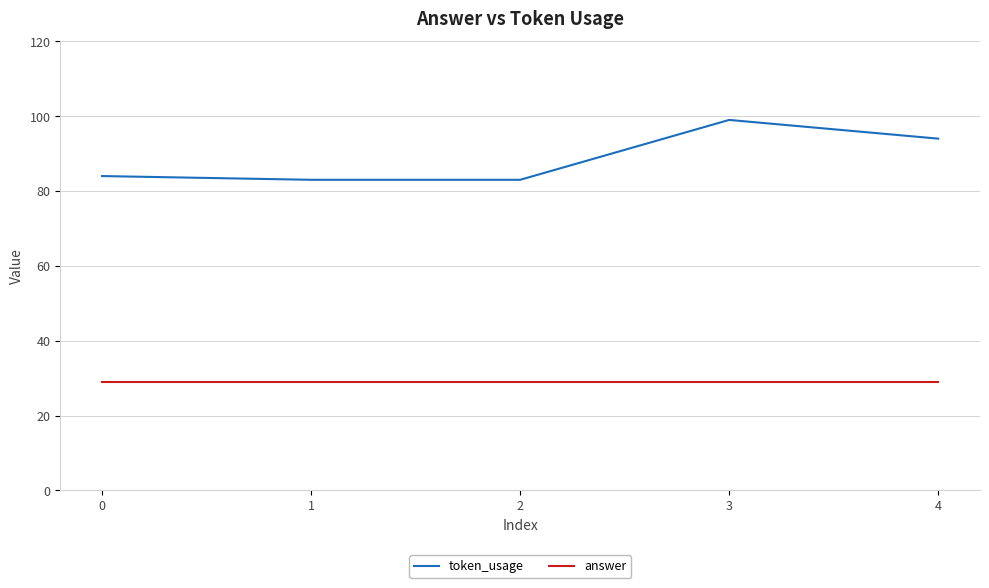

What is the difference between the highest and lowest values at 1?

54